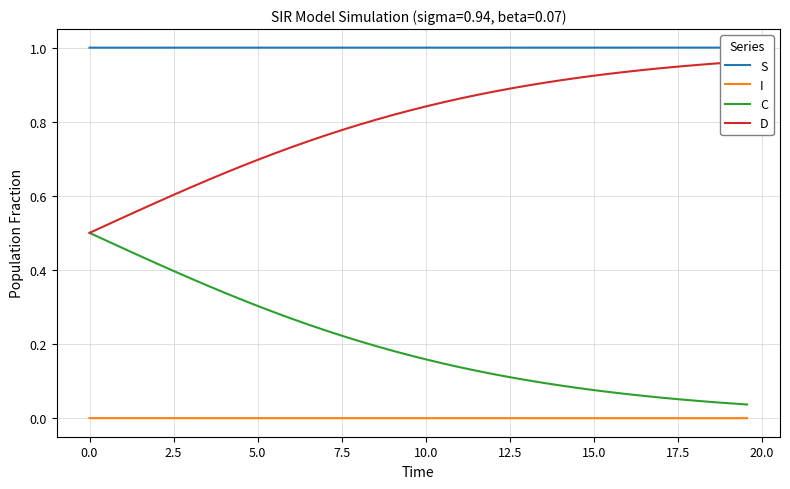

List the series in order of their overall mean, highest first.

S, D, C, I